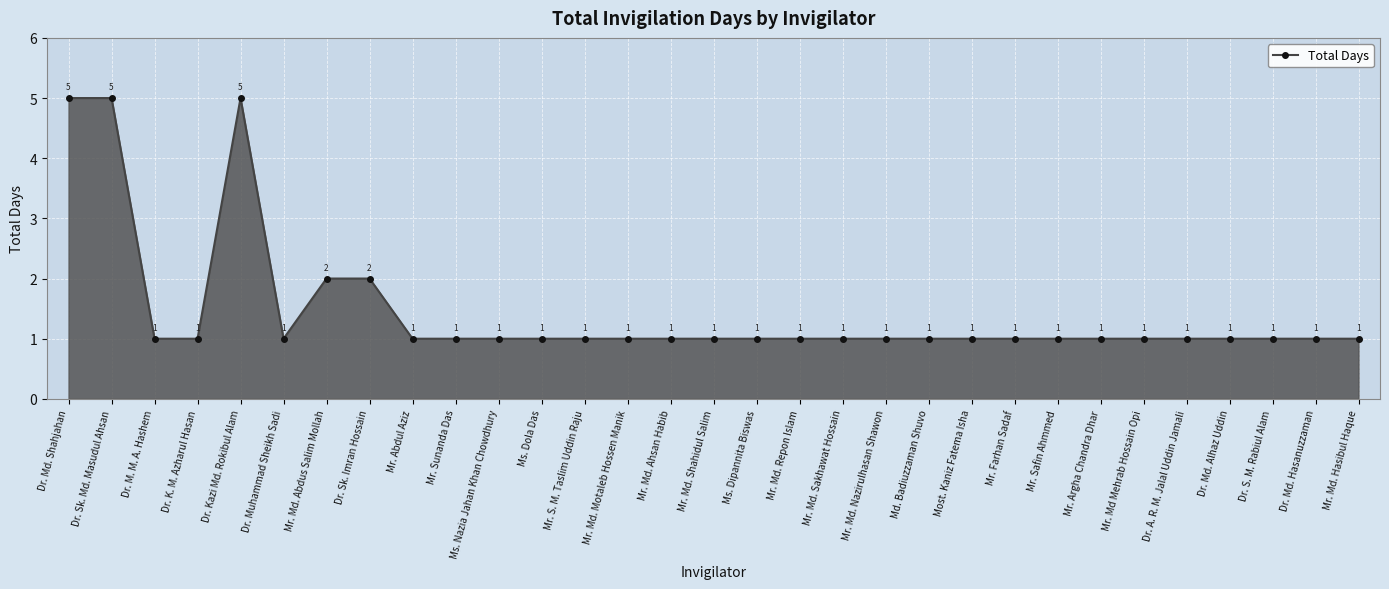

What is the smallest value displayed?

1